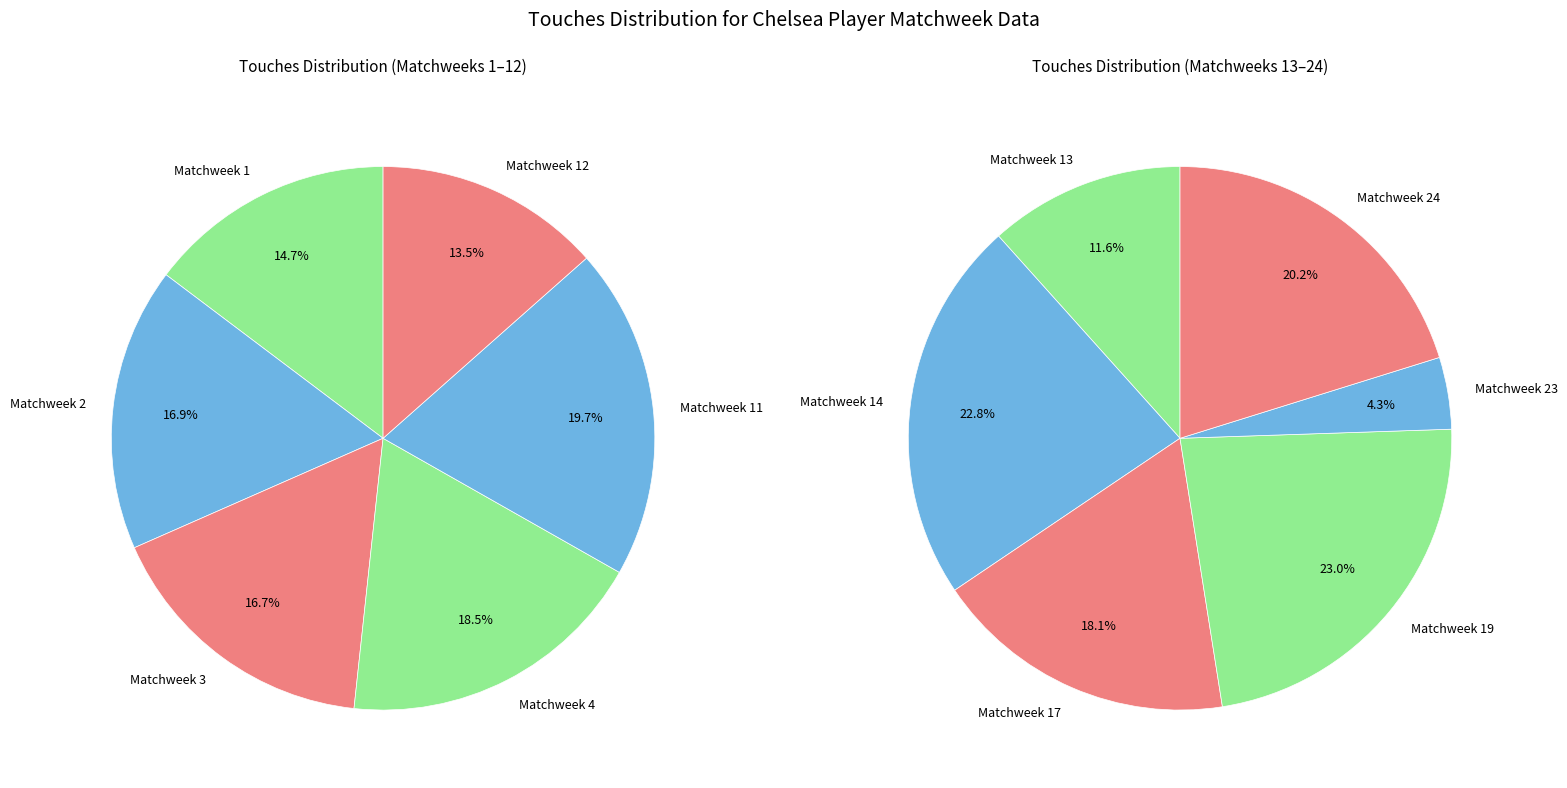

Which category has the biggest portion of the pie?

Matchweek 11